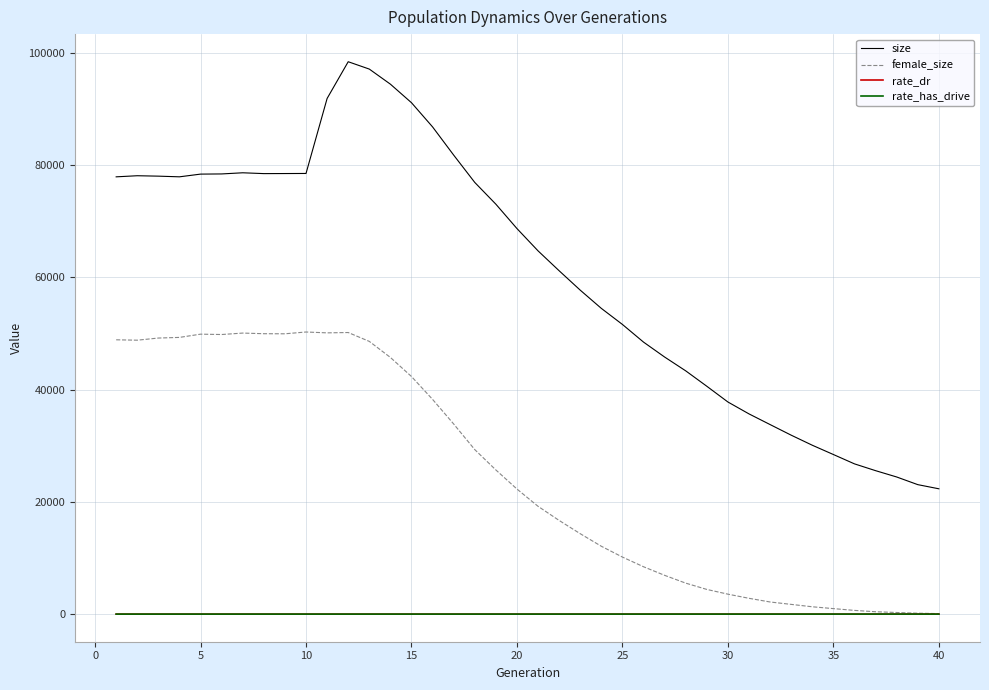

True or false: size has more than 2 points higher than both neighbors.

True